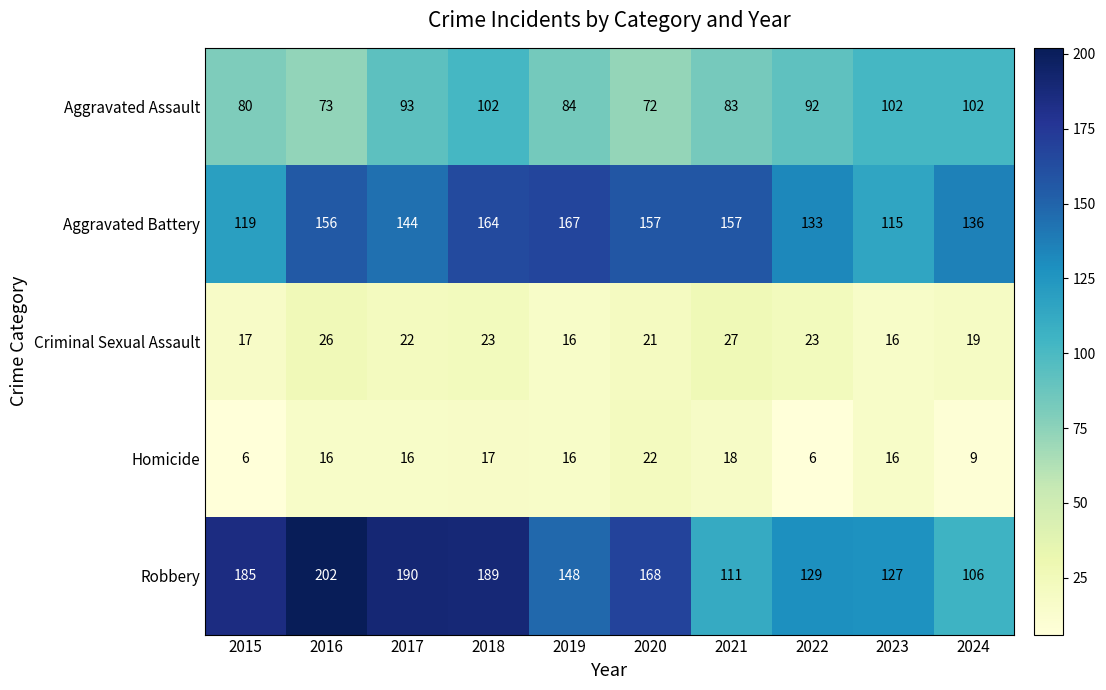

Between 2022 and 2024, which series saw the biggest shift?

Robbery